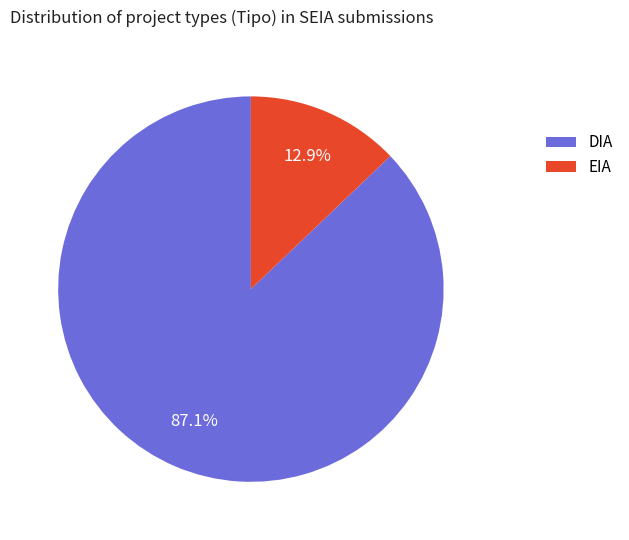

Is the sum of DIA and EIA greater than half?

Yes